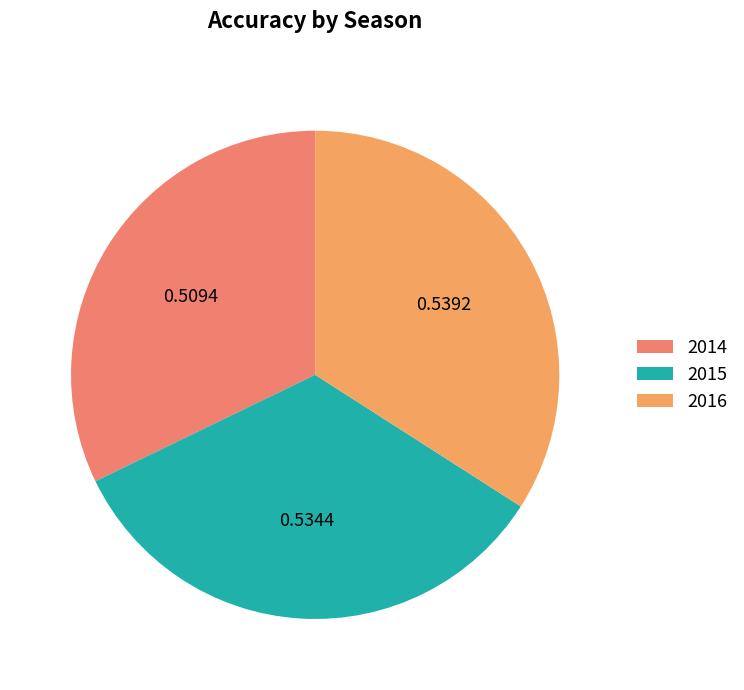

How many segments does this pie chart have?

3